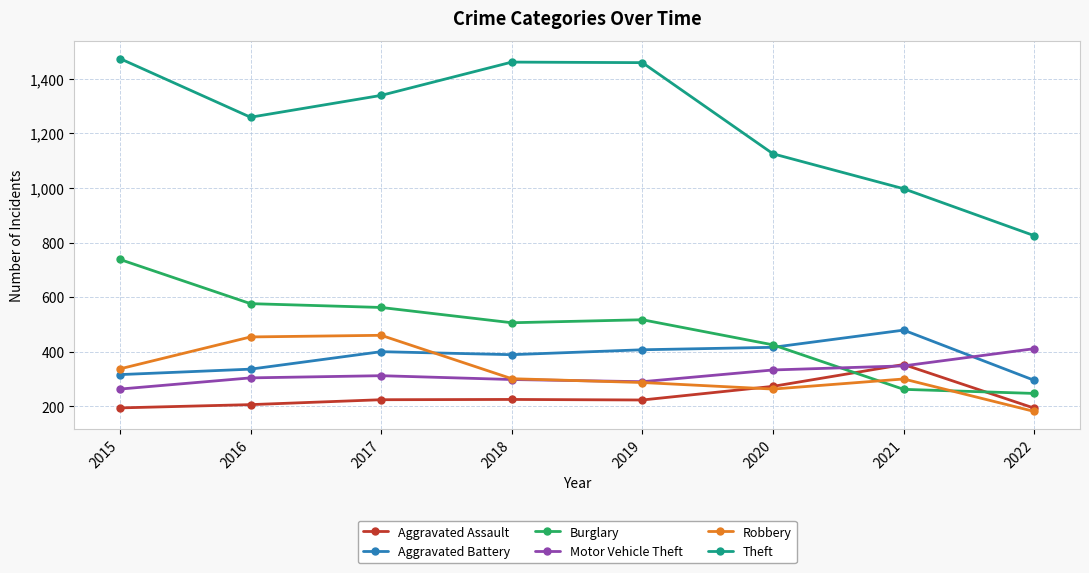

Where is the first local minimum for Burglary?

2018